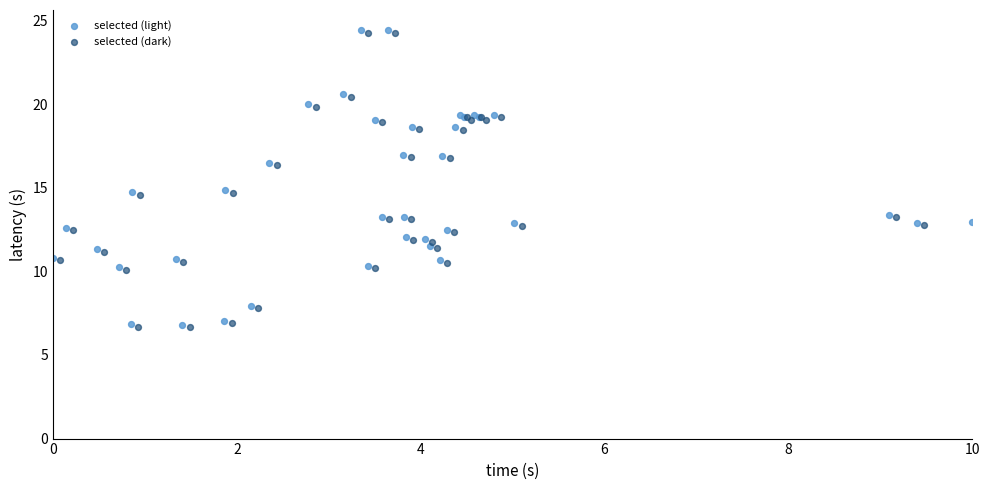

What are all the series names shown in the legend?

selected (light), selected (dark)